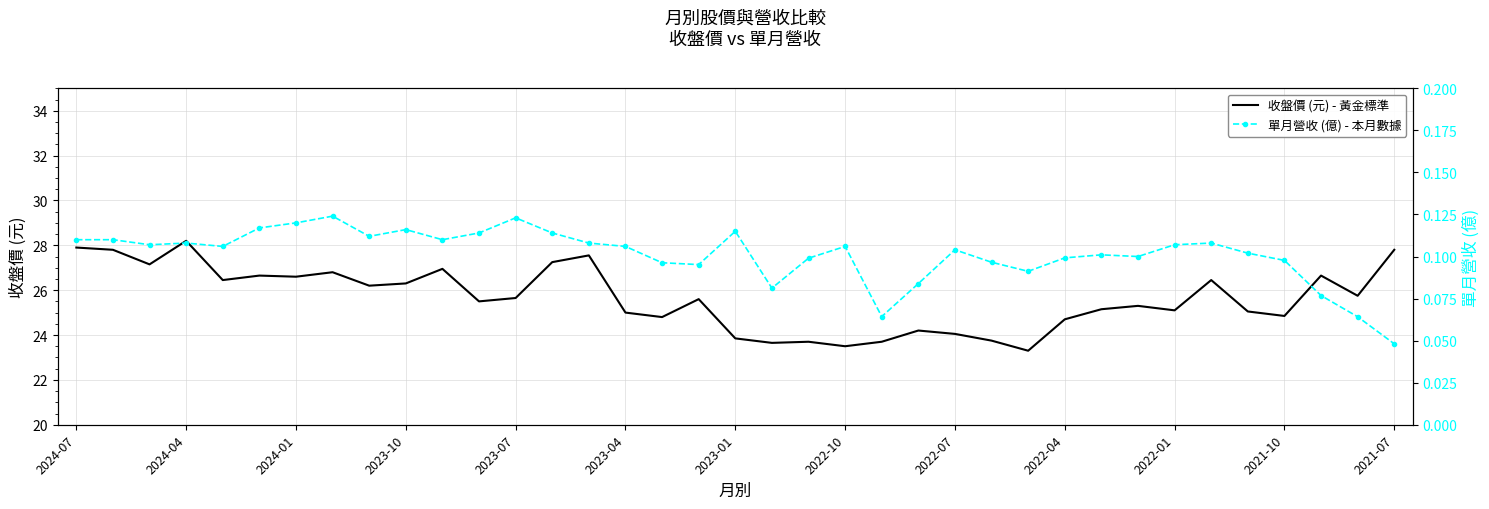

True or false: 收盤價 (元) - 黃金標準 has a value of 24.1 at 2022-07.

True